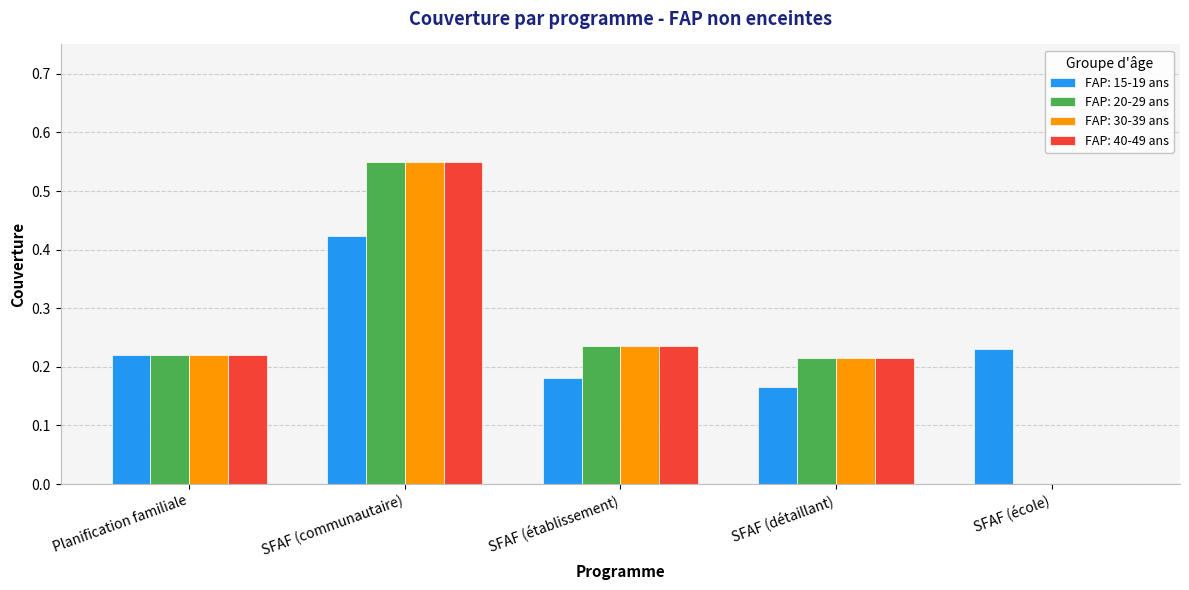

What are all the series names shown in the legend?

FAP: 15-19 ans, FAP: 20-29 ans, FAP: 30-39 ans, FAP: 40-49 ans